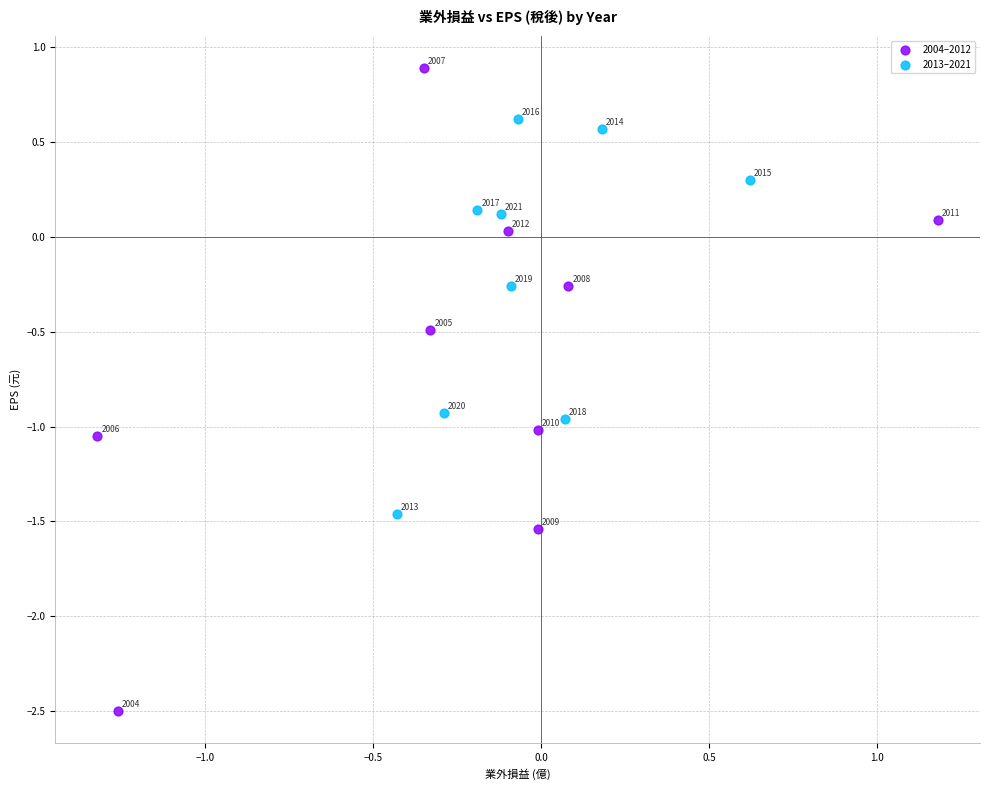

Which series contains the lowest Y value?

2004–2012